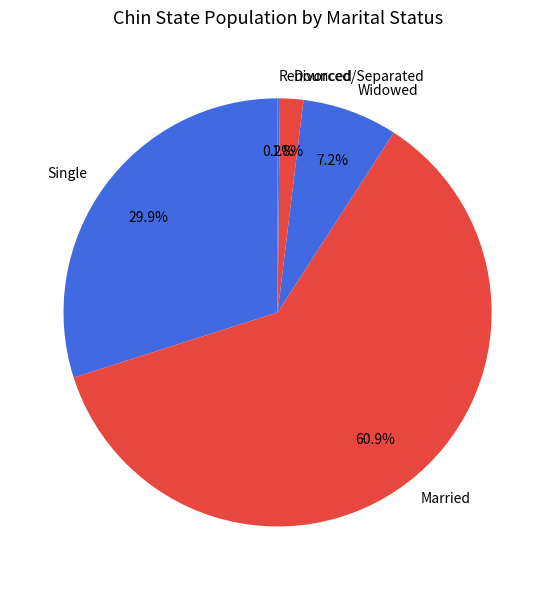

To the nearest percent, what is the average slice percentage?

20%